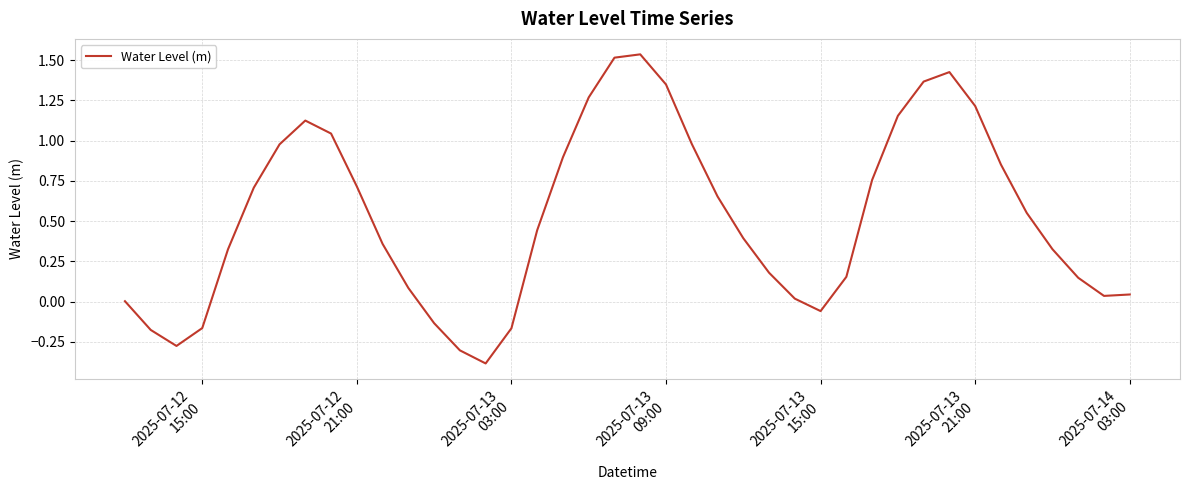

What is the minimum value shown in the chart?

-0.4